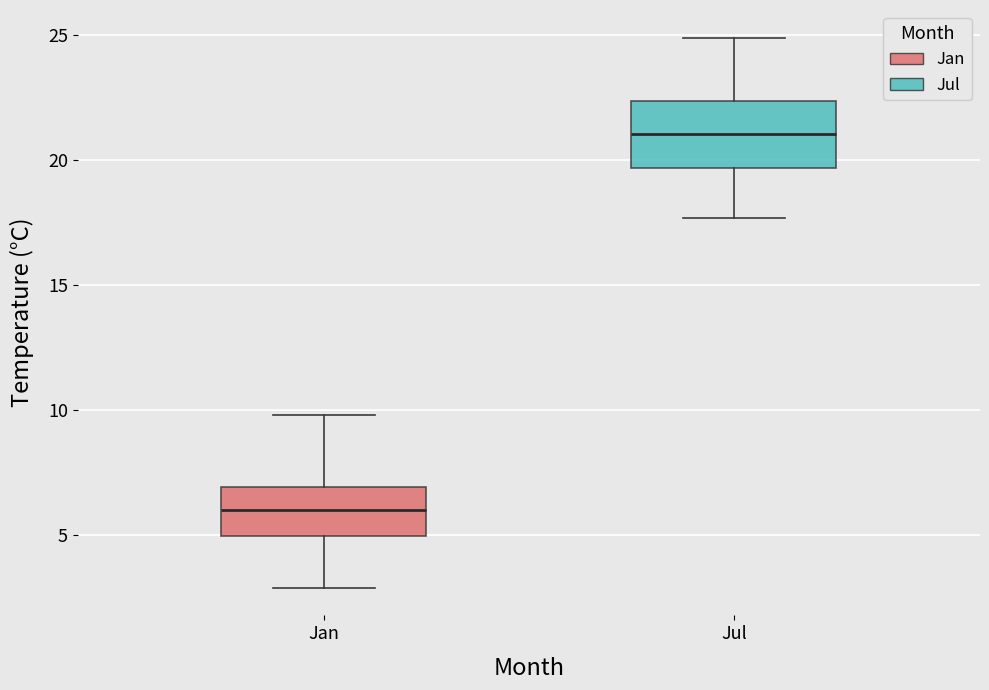

Reading left to right, read every box against the y-axis: the position of its median line, the range the box covers, and the ends of its whiskers. The values are not printed on the chart, so give them approximately, as read against the axis.

Jan: median 6.0, box 5.0 to 7.0, whiskers 3.0 to 10.0
Jul: median 21.0, box 19.5 to 22.5, whiskers 17.5 to 25.0